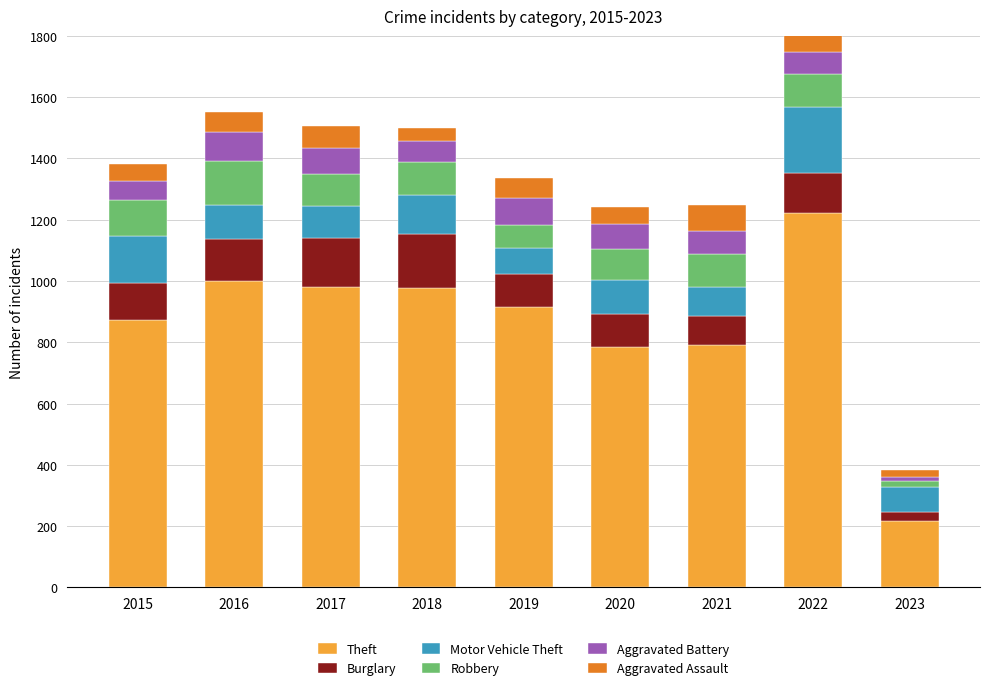

What is the highest value of the Aggravated Assault series?

86